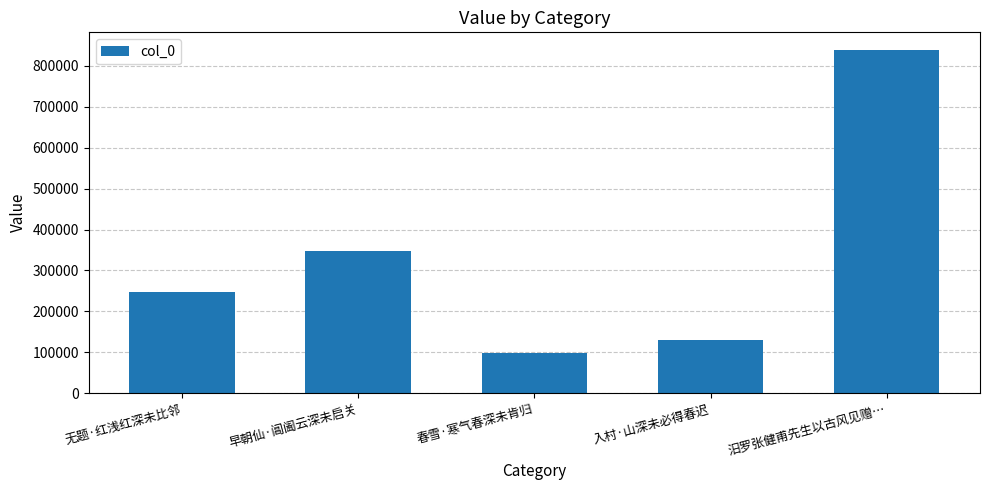

What is the label of the 2nd bar from the left?

早朝仙·阊阖云深未启关